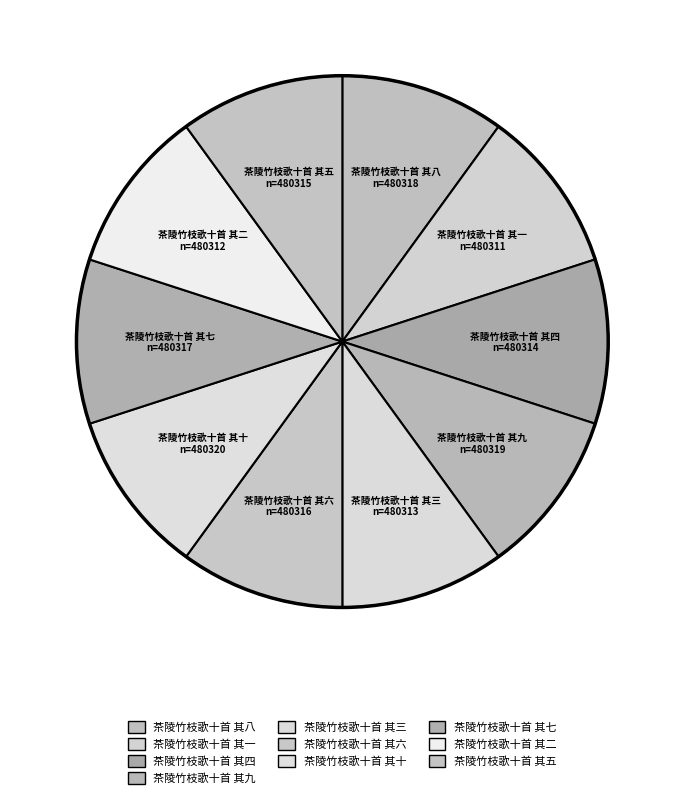

What percentage do 茶陵竹枝歌十首 其十 and 茶陵竹枝歌十首 其九 together represent?

20.0%